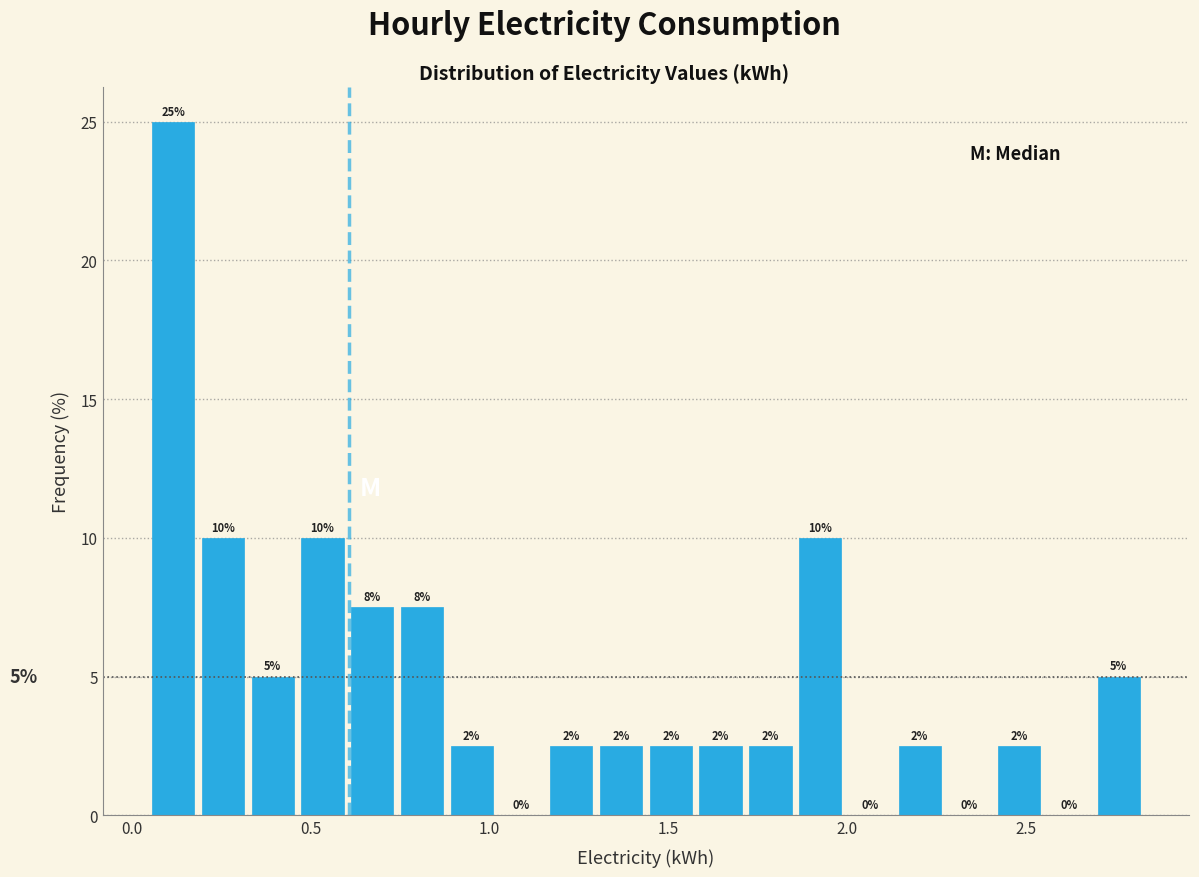

Read against the x-axis, roughly where is the centre of the tallest bar?

0.10